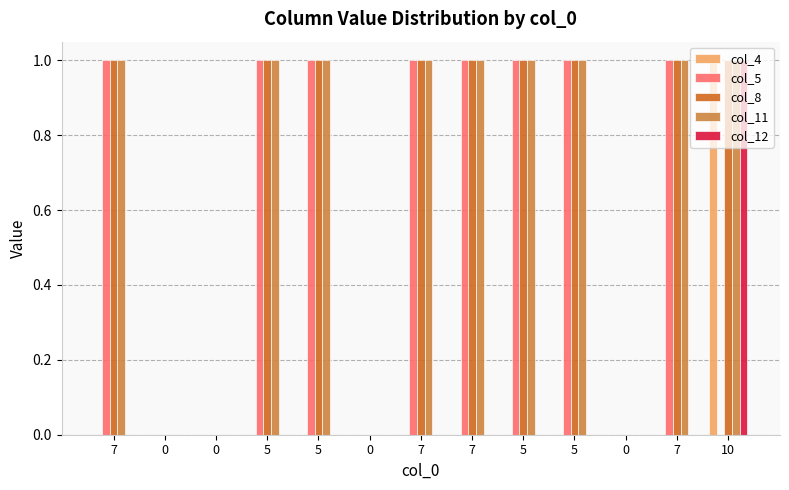

Are the bars grouped side by side (vs. stacked)?

Yes